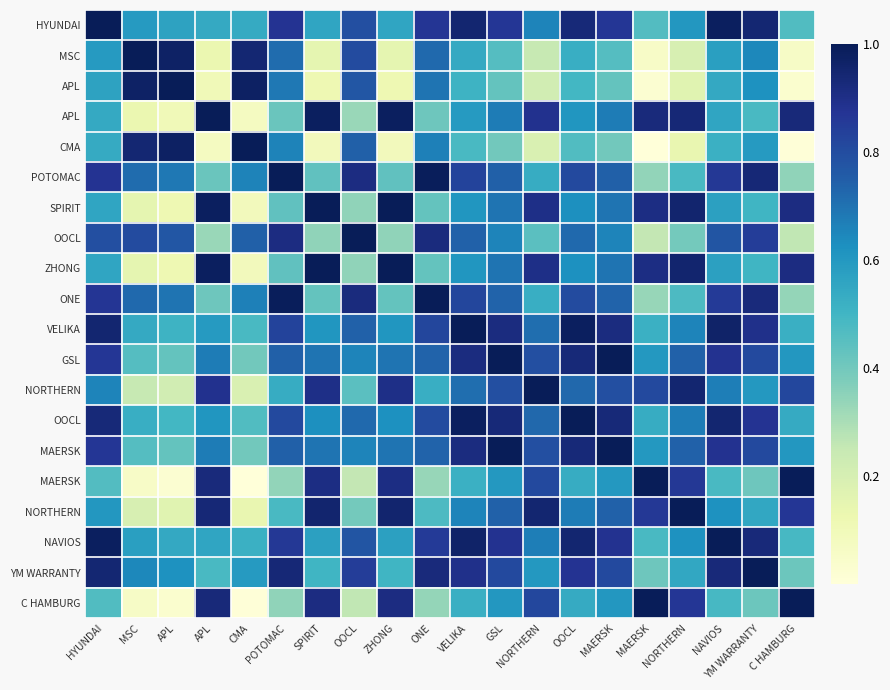

What is the difference between the highest and lowest values at MAERSK?

0.6